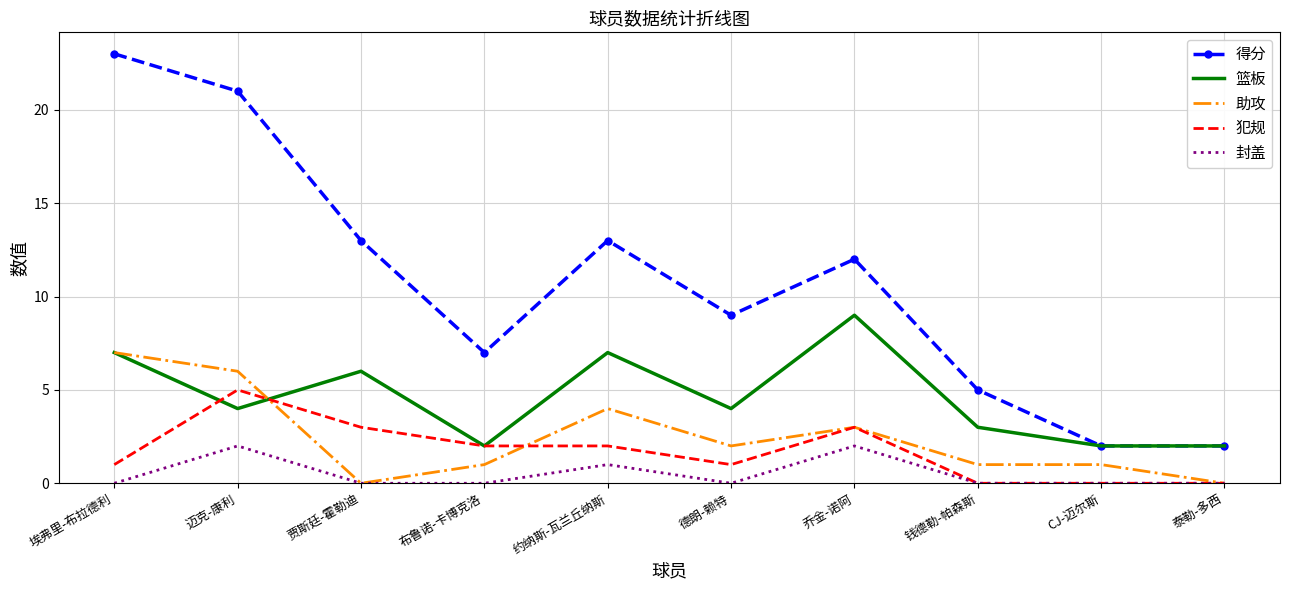

True or false: 封盖 and 得分 intersect in this chart.

False